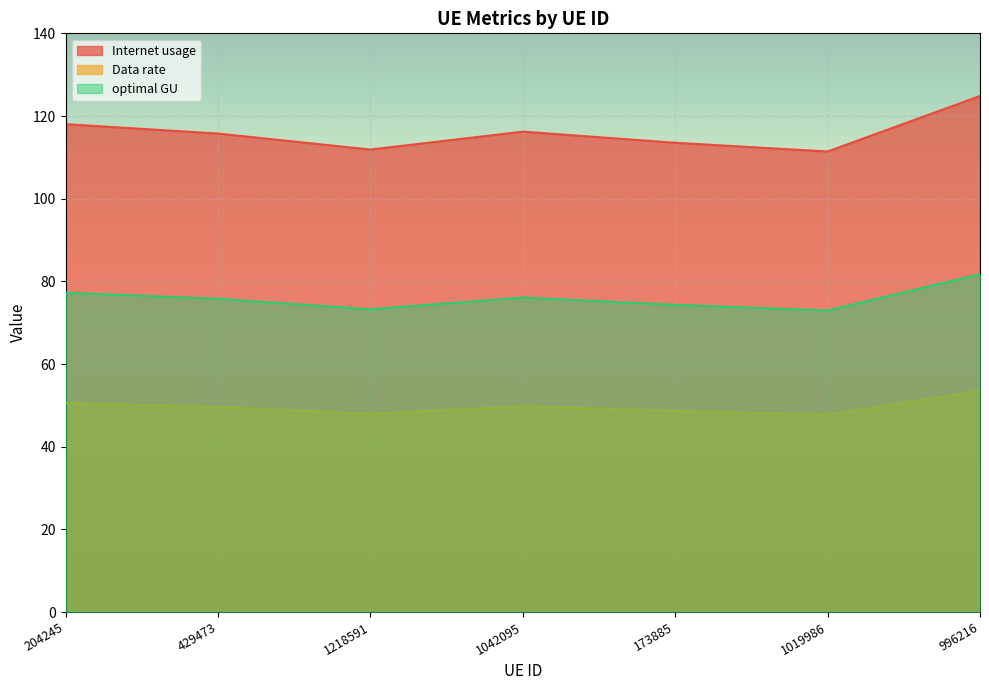

What is the difference between the highest and lowest values at 1218591?

63.9